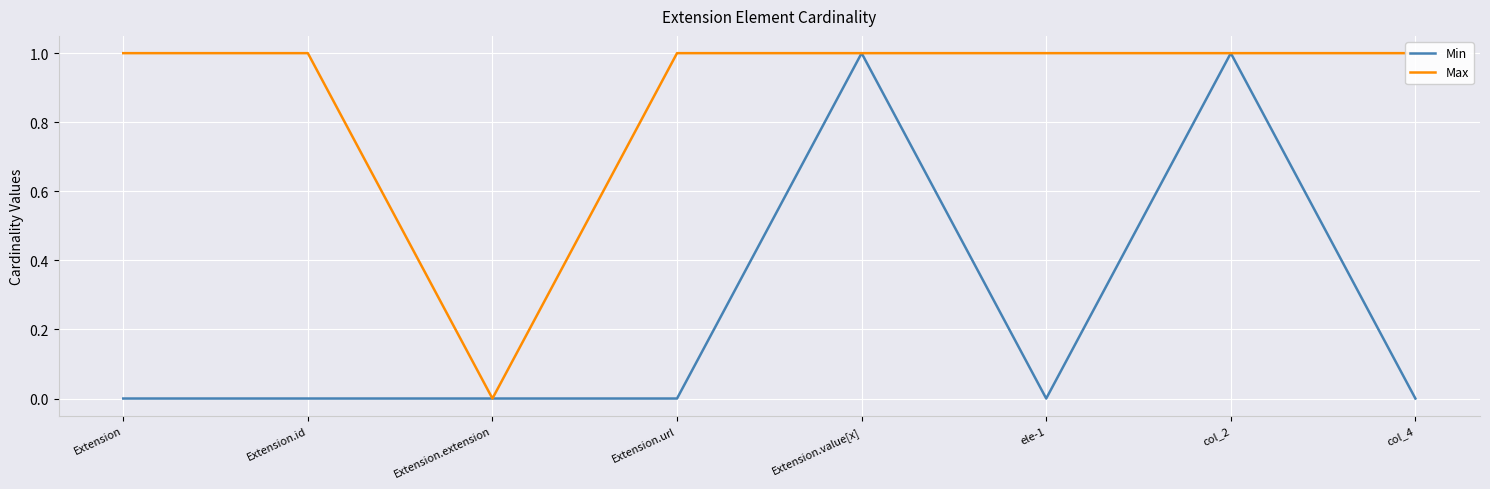

Count the number of categories in the chart.

8